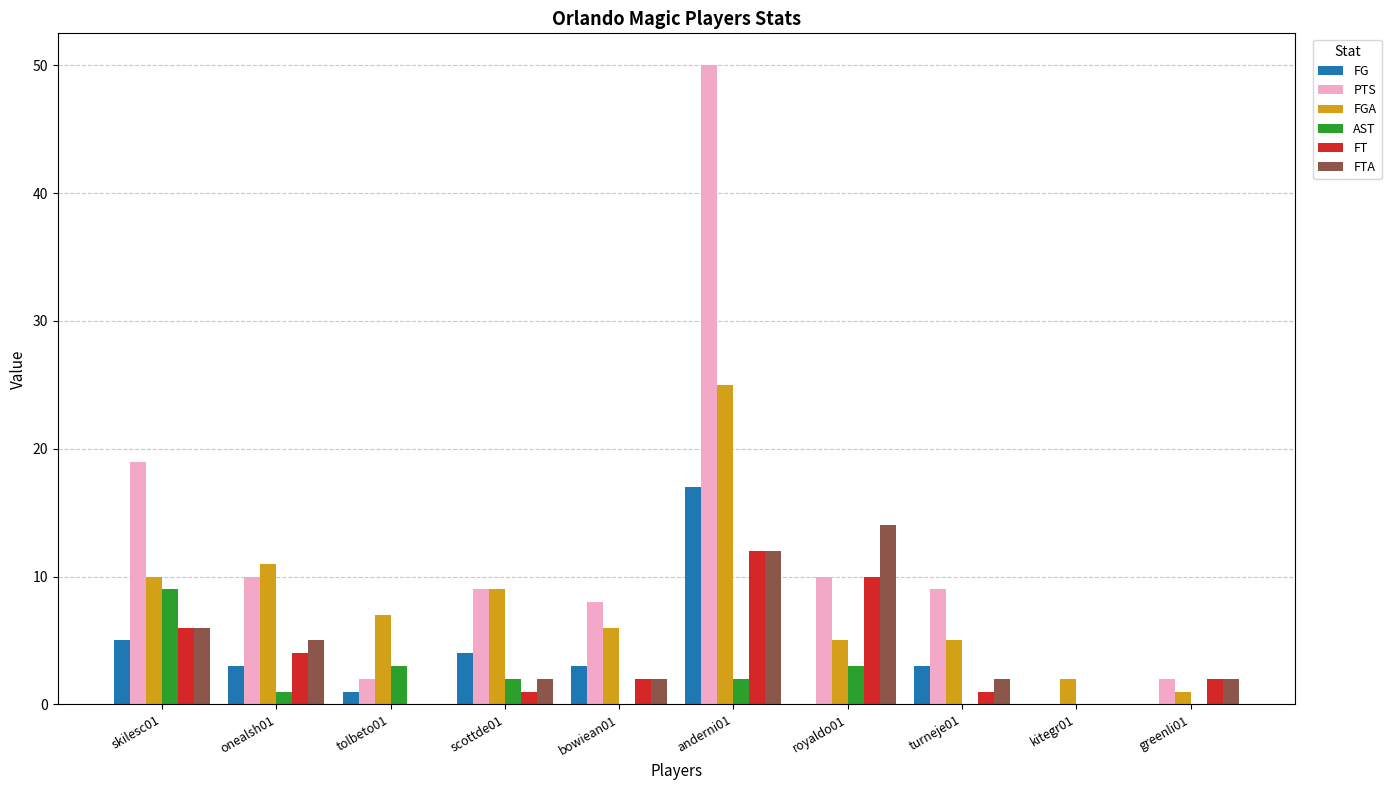

What is the maximum value for FTA?

14